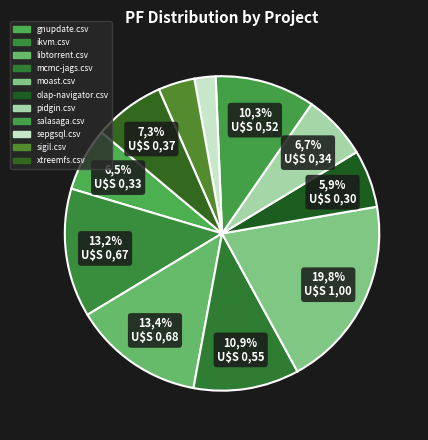

Is it true that olap-navigator.csv is 20% of the pie?

False